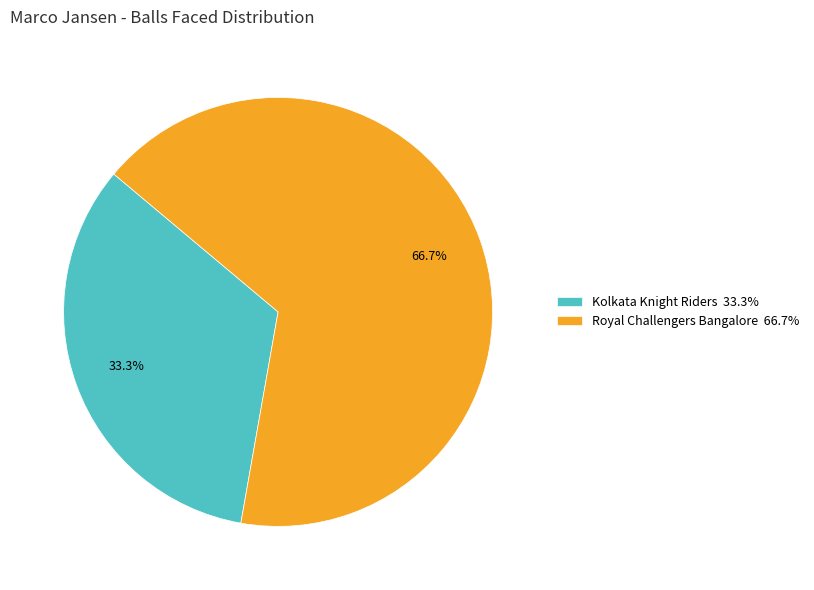

To the nearest percent, what portion does Kolkata Knight Riders represent?

33%